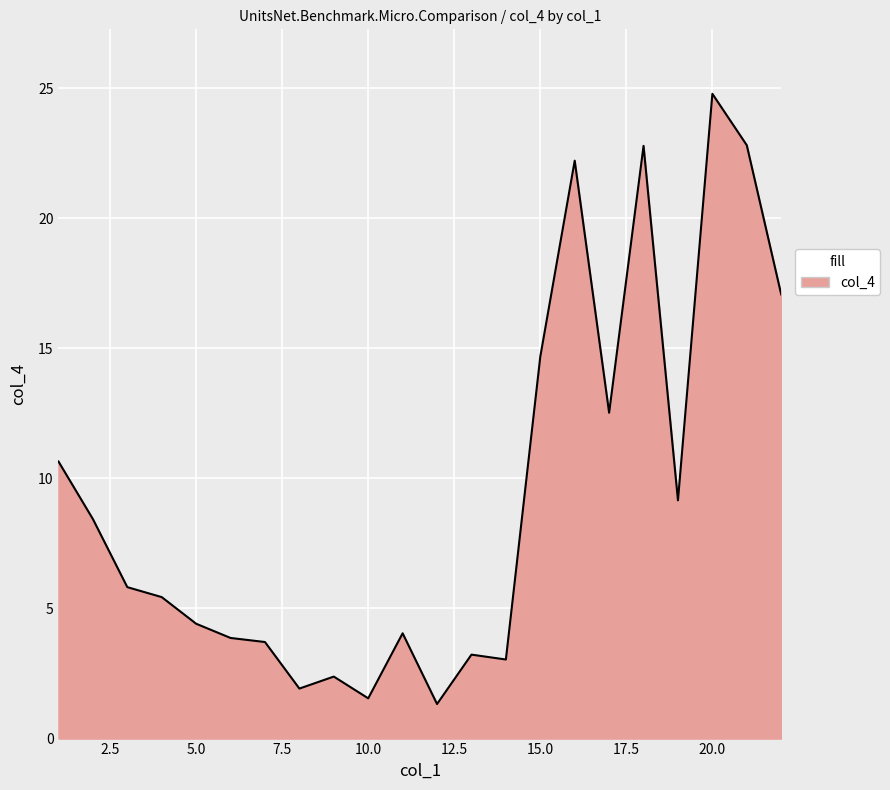

What is the minimum value shown in the chart?

1.3